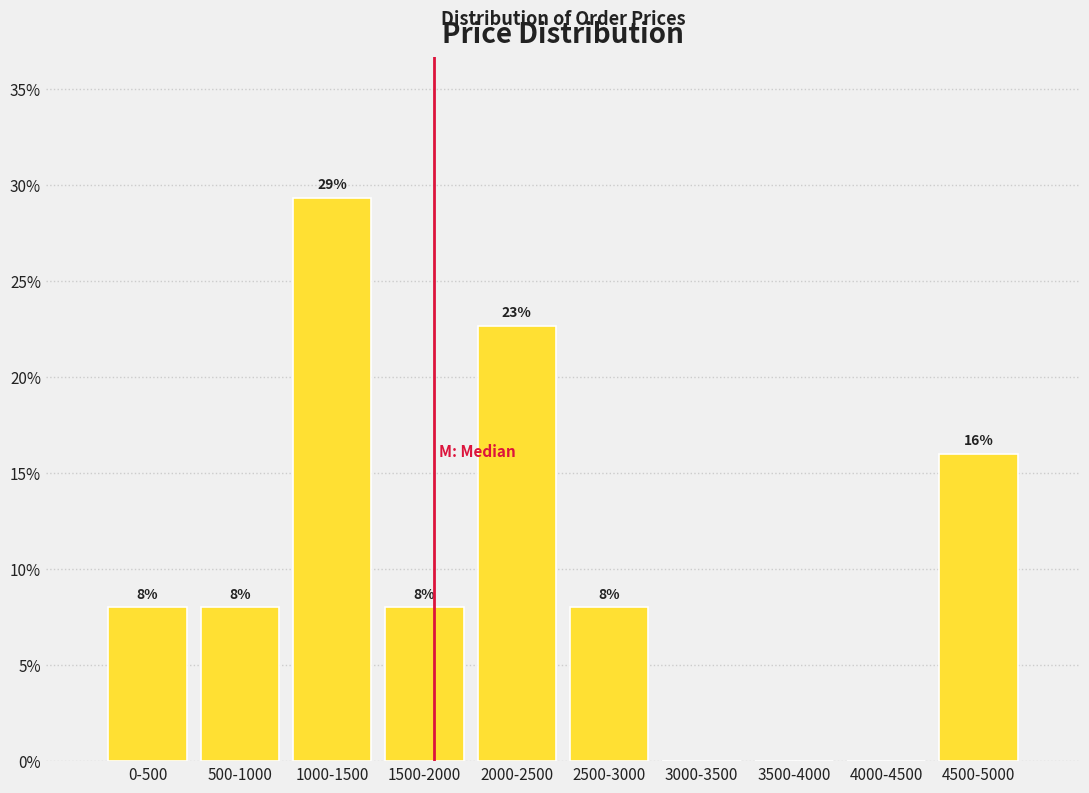

The value at 1500-2000 is 8.0. True or false?

True